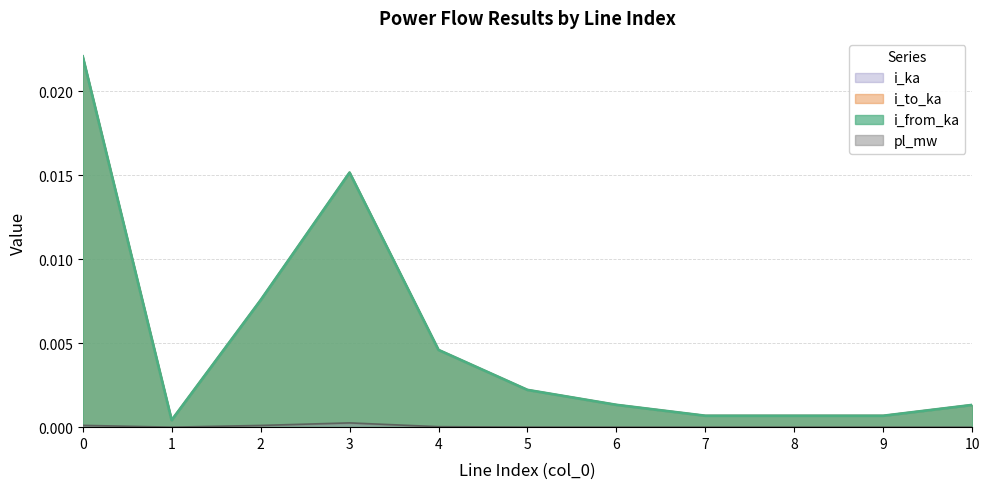

Rank the categories by i_to_ka value from lowest to highest.

1, 7, 8, 9, 10, 6, 5, 4, 2, 3, 0